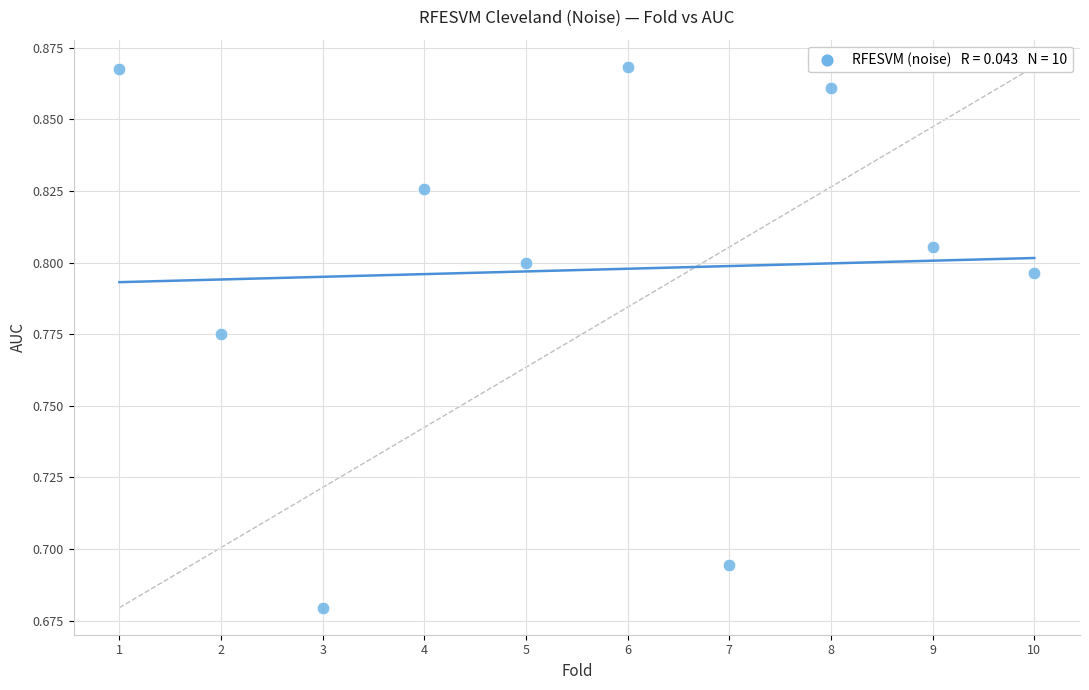

What is the average X value?

5.5